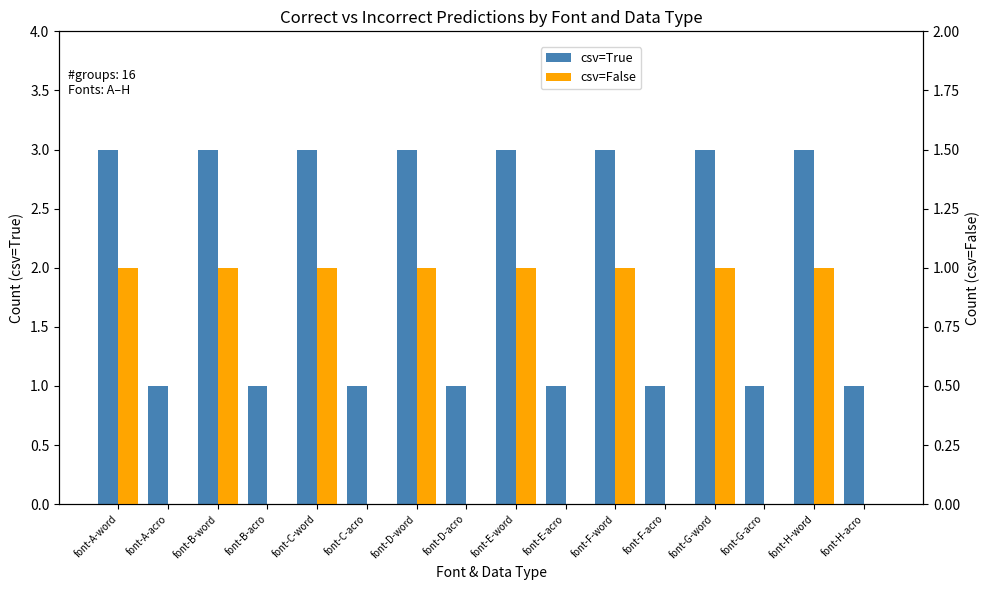

List the series in order of their overall mean, highest first.

csv=True, csv=False